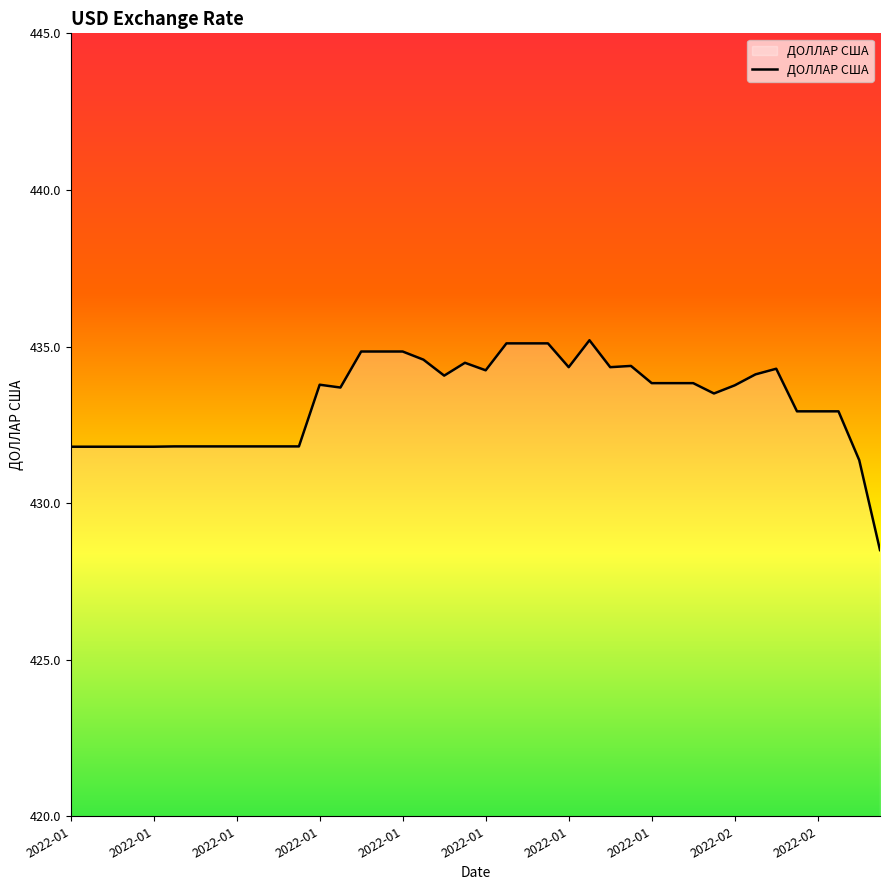

What is the maximum value shown in the chart?

435.2